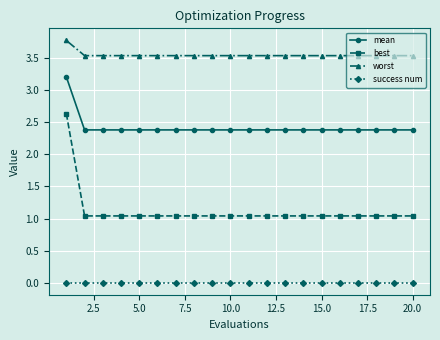

Rank the series by their maximum value, from highest to lowest.

worst, mean, best, success num